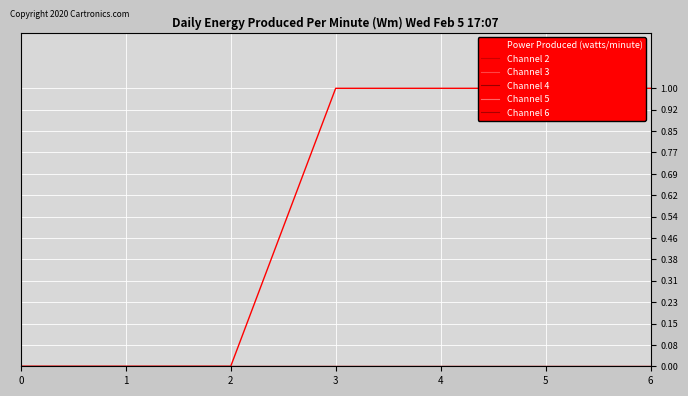

At which category is the sum across all series the highest?

3